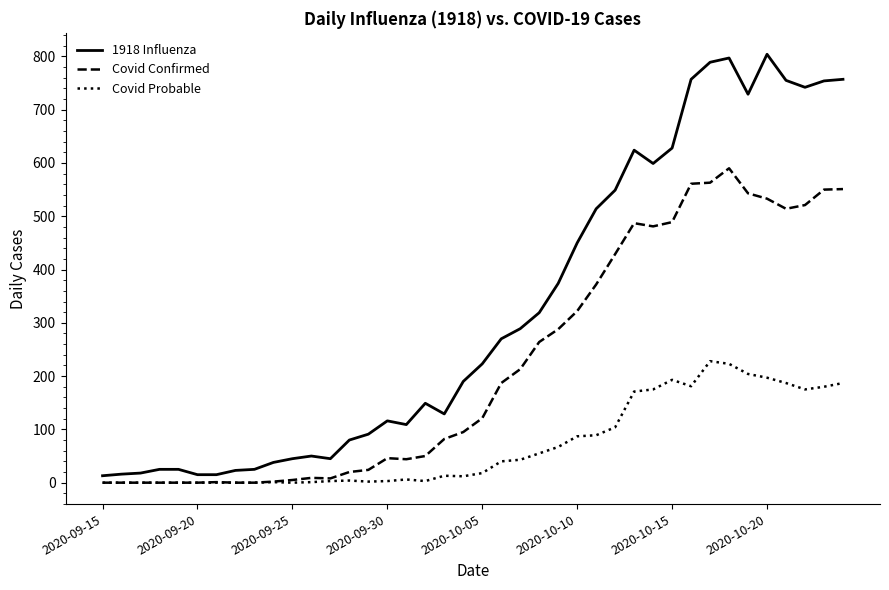

What is the difference between the second highest and minimum values in the Covid Confirmed series?

563